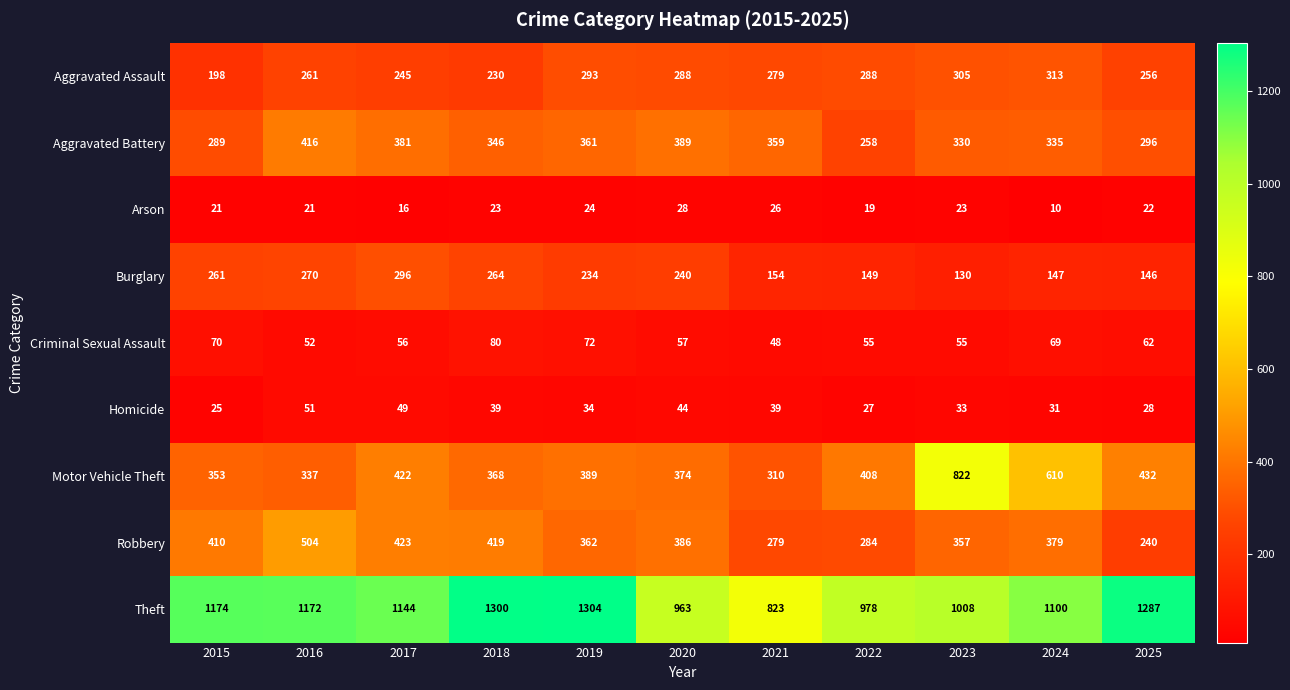

What is the difference between the Motor Vehicle Theft values at 2023 and 2019?

433